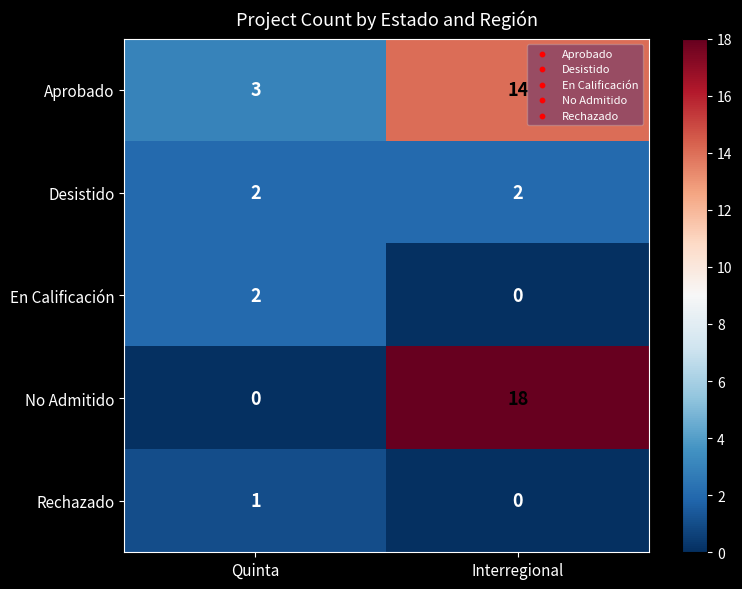

At which label is Aprobado closest to 8?

Quinta